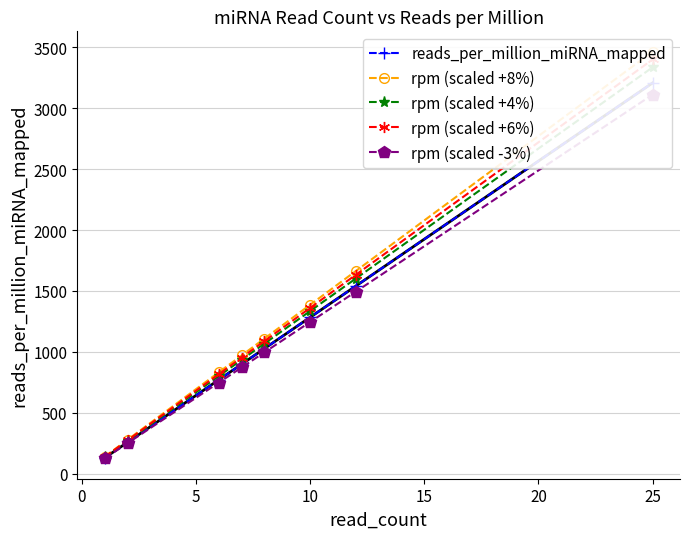

What is the difference between the maximum and second lowest values in the rpm (scaled -3%) series?

2862.8